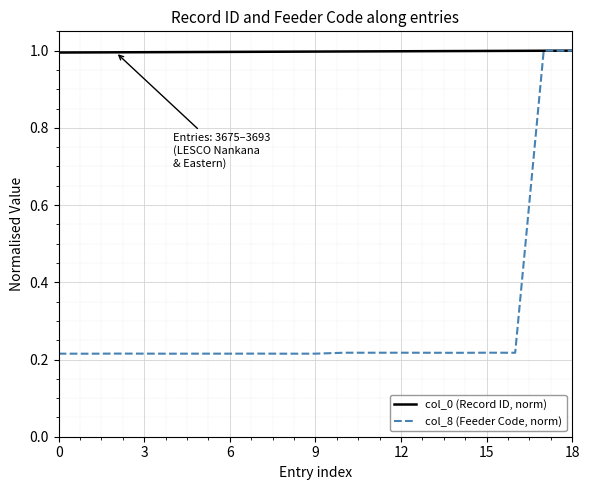

What is the sum of all col_0 (Record ID, norm) values?

19.0